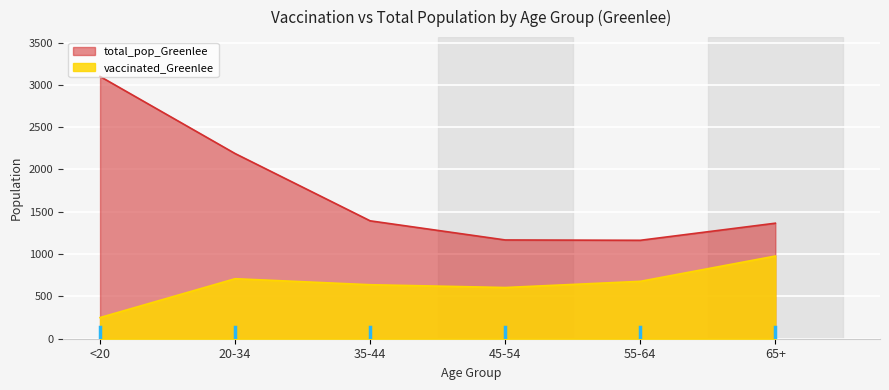

What is the maximum value shown in the chart?

3099